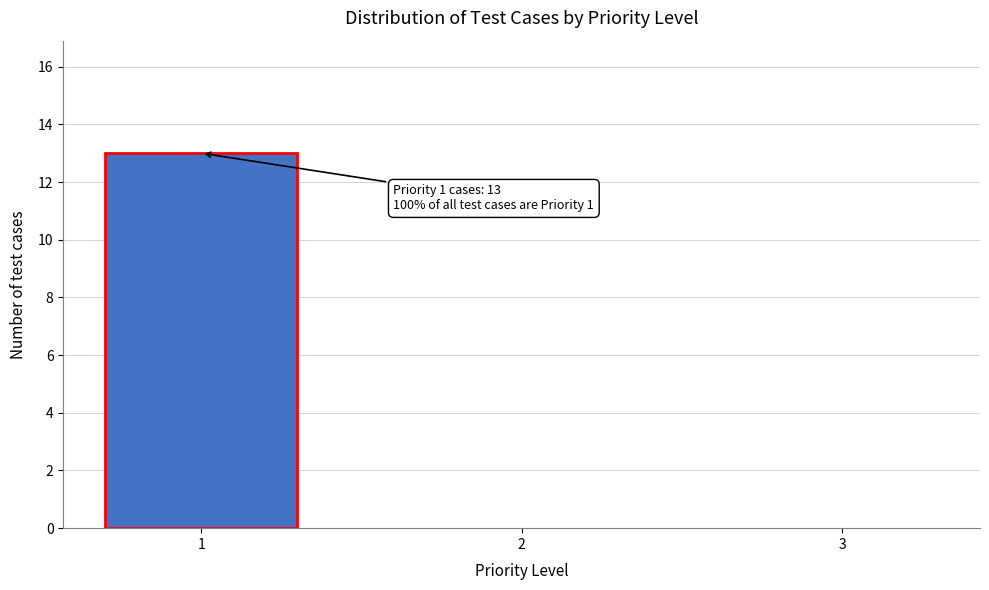

Reading left to right, list all the values displayed in this chart.

1=13	2=0	3=0